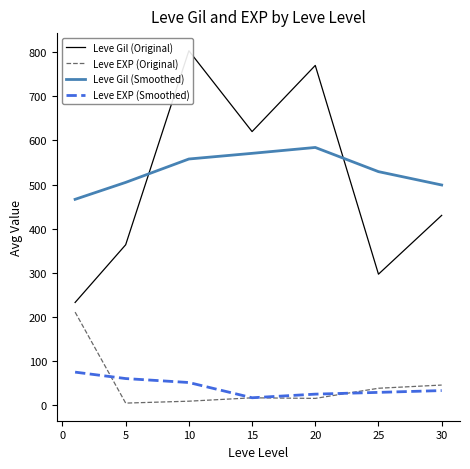

True or false: Leve EXP (Original) has a value of 38.0 at 25.

True